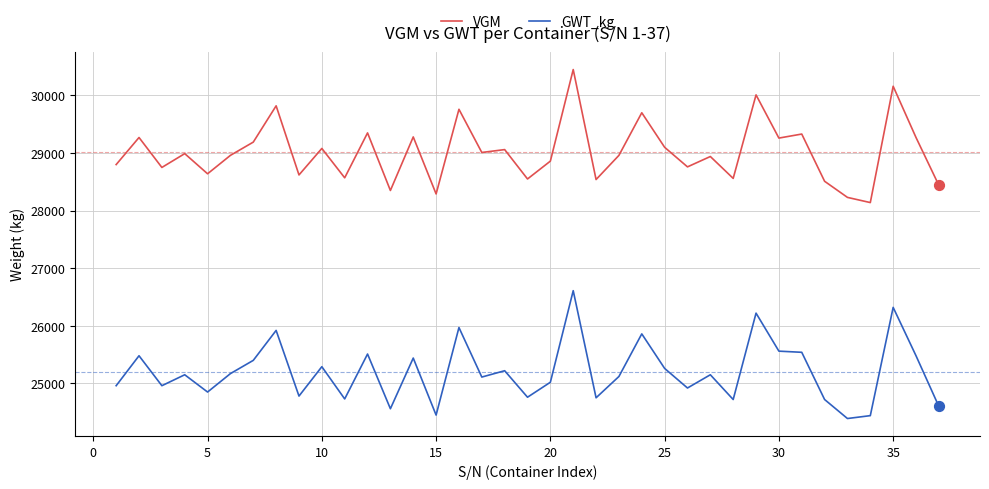

At how many categories does at least one series exceed 30352?

1